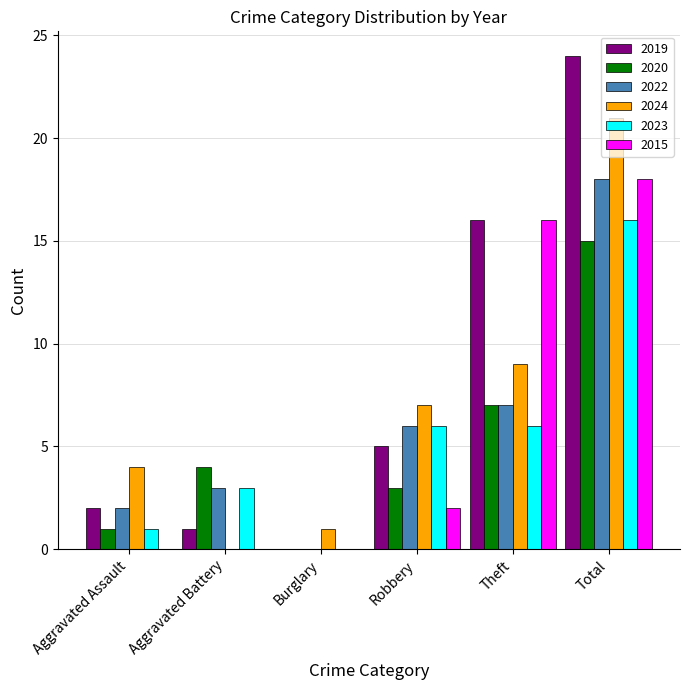

The value of 2023 at Total is 16. True or false?

True